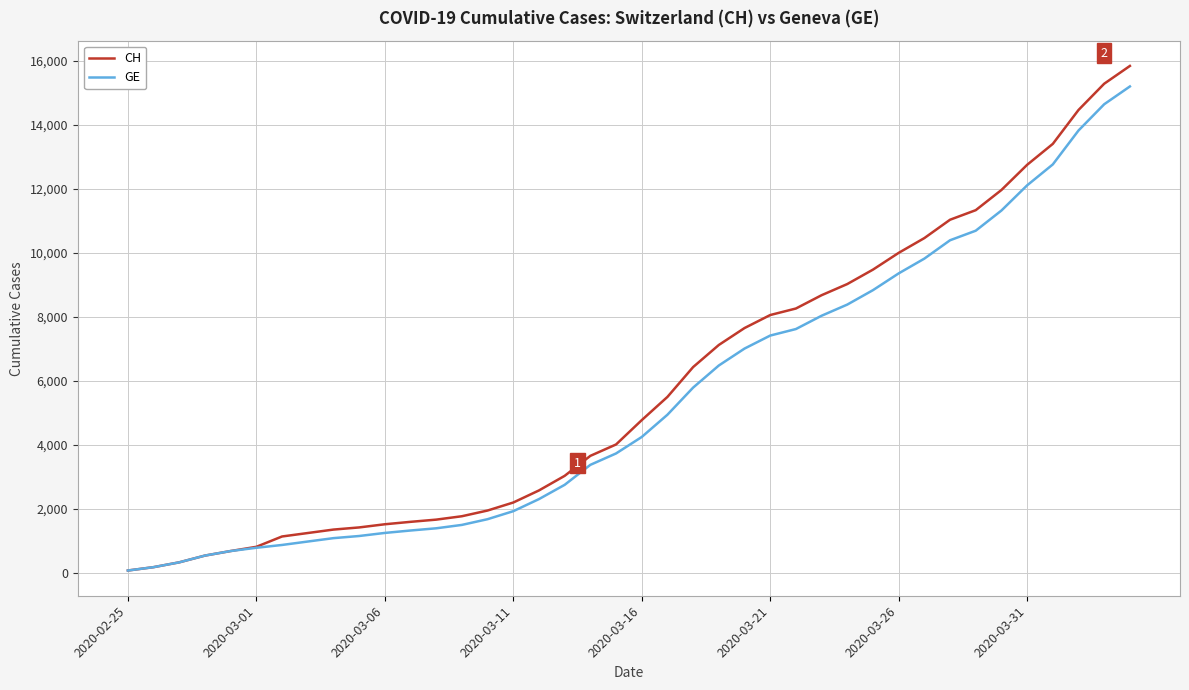

Which series has the widest spread of values?

CH